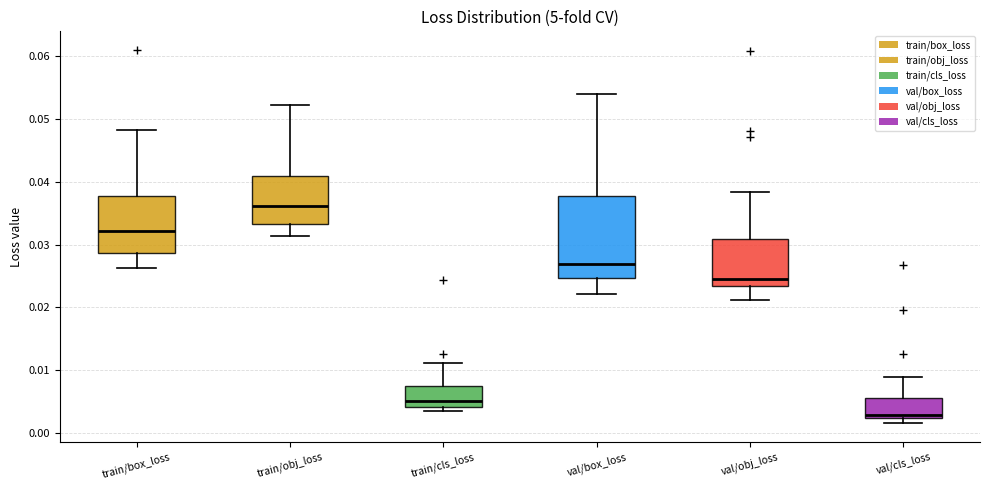

Comparing the boxes themselves (not the whiskers), which one is the tallest?

val/box_loss